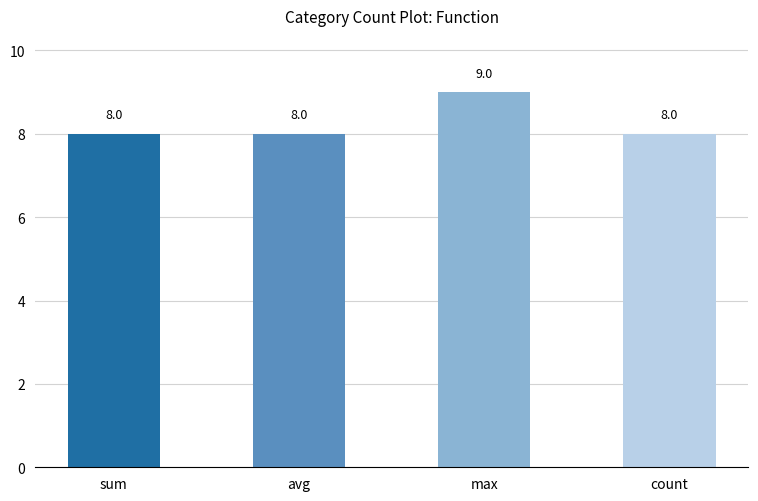

What is the label of the 2nd bar from the right?

max